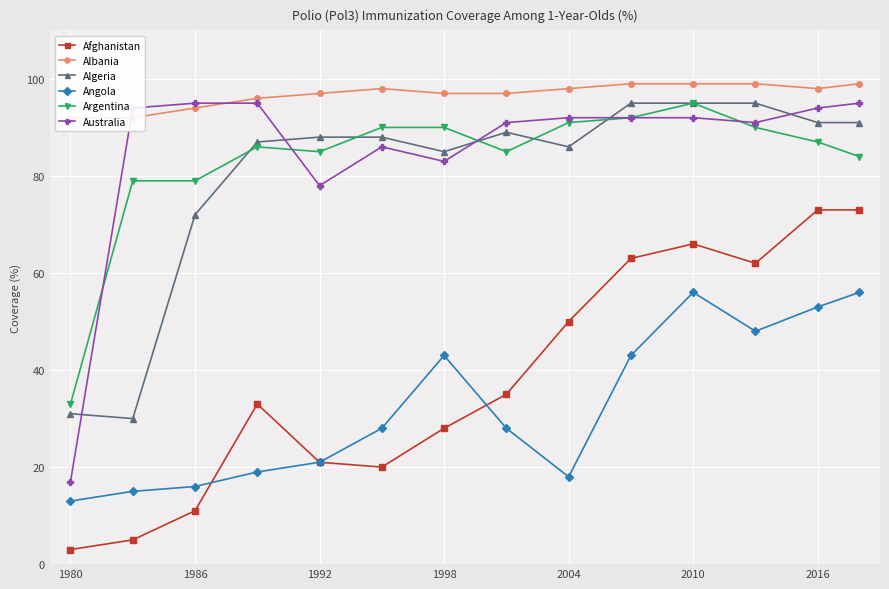

What are all the series names shown in the legend?

Afghanistan, Albania, Algeria, Angola, Argentina, Australia